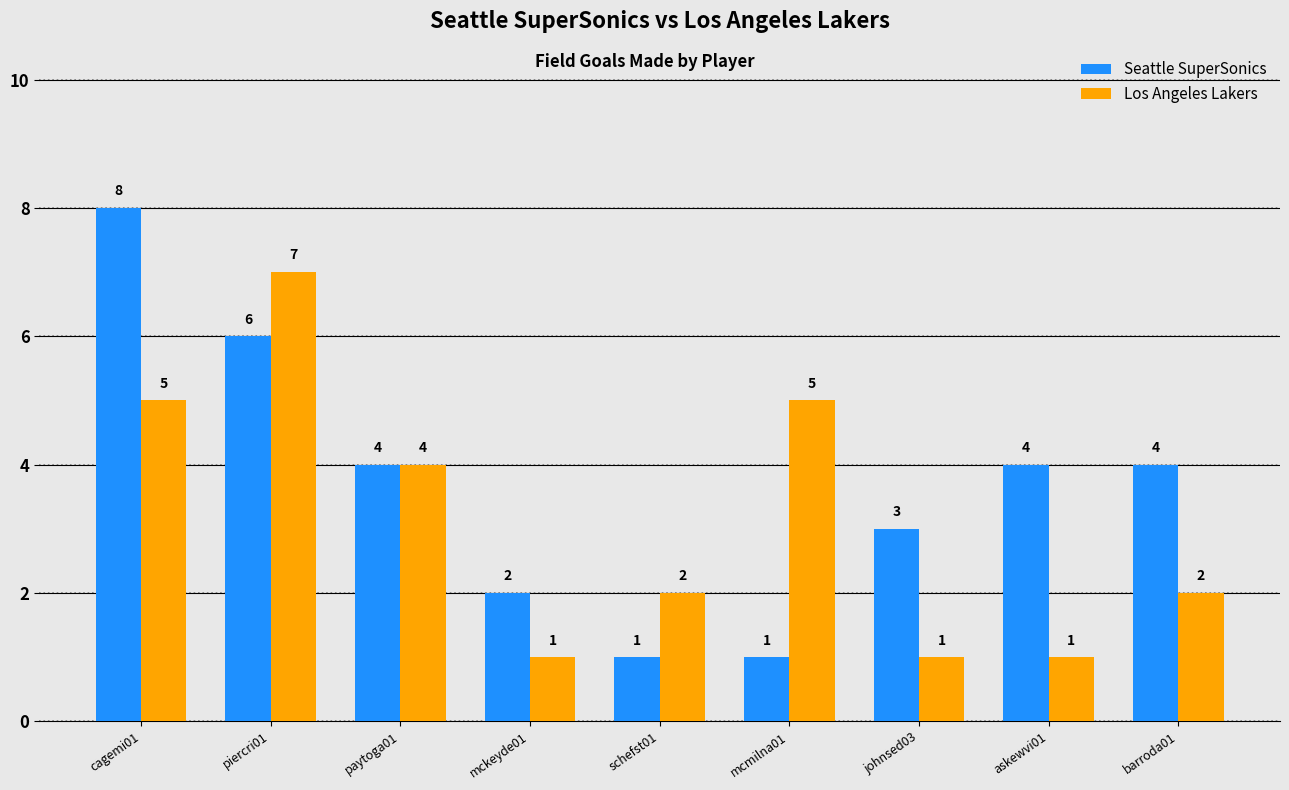

Count the number of categories in the chart.

9